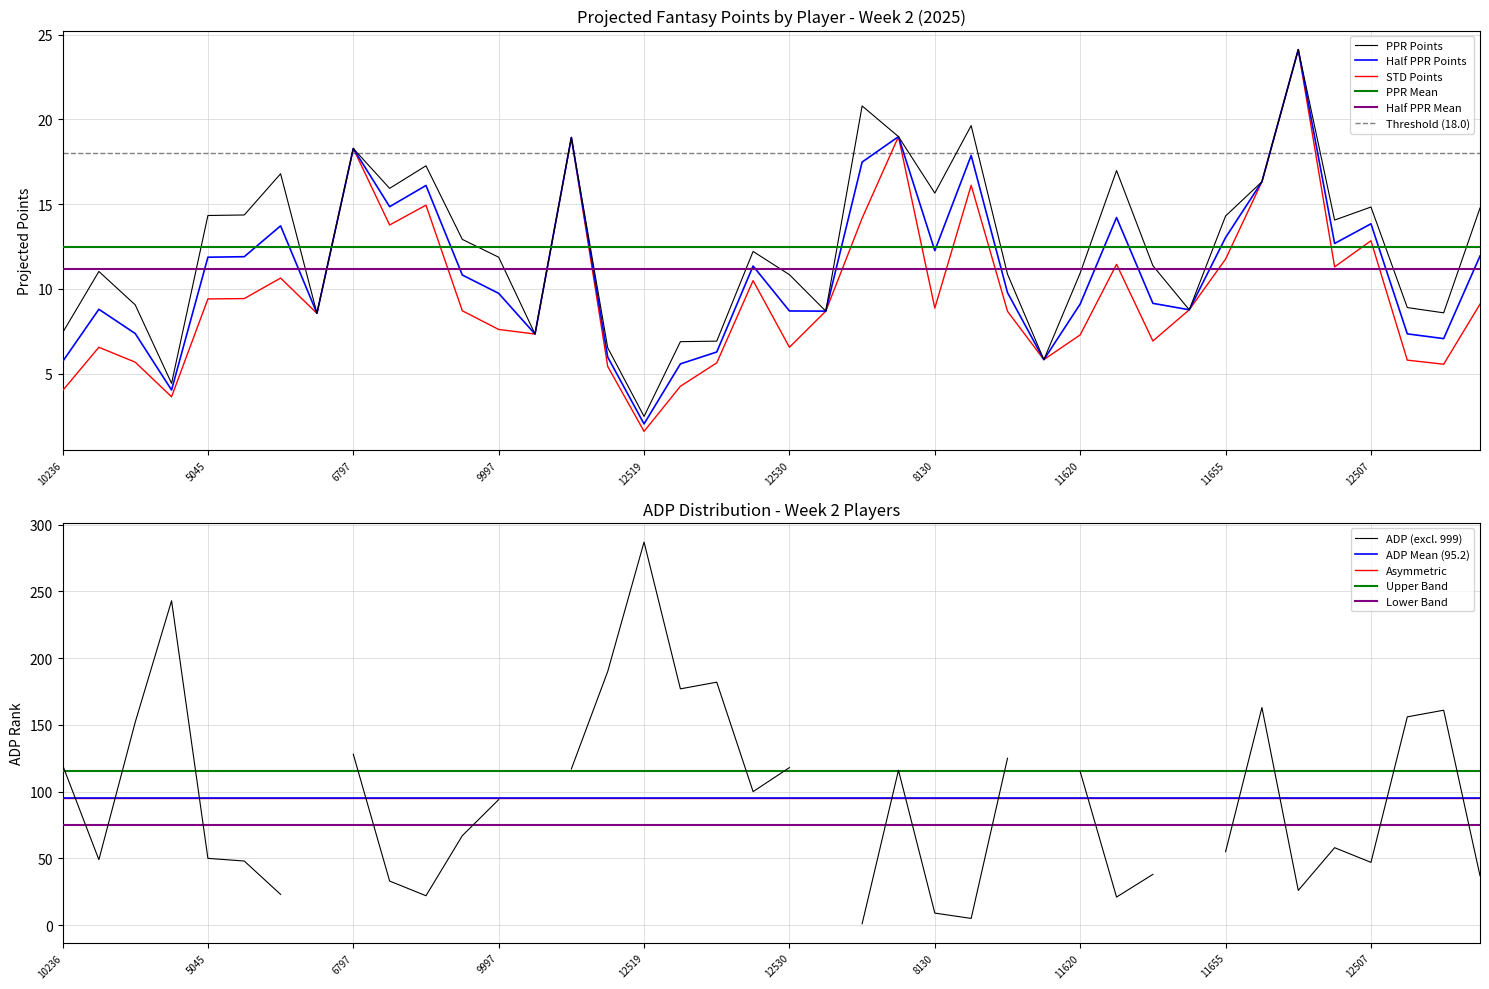

True or false: proj_pts_std and proj_pts_half_ppr cross at least once.

False